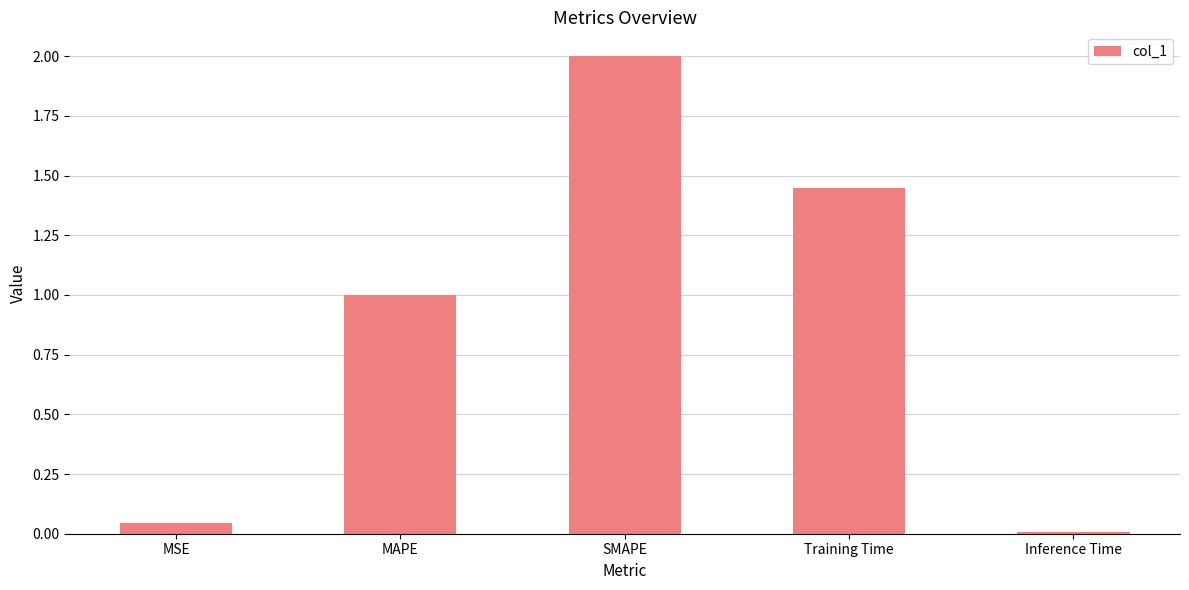

The value at Training Time is 0.7. True or false?

False